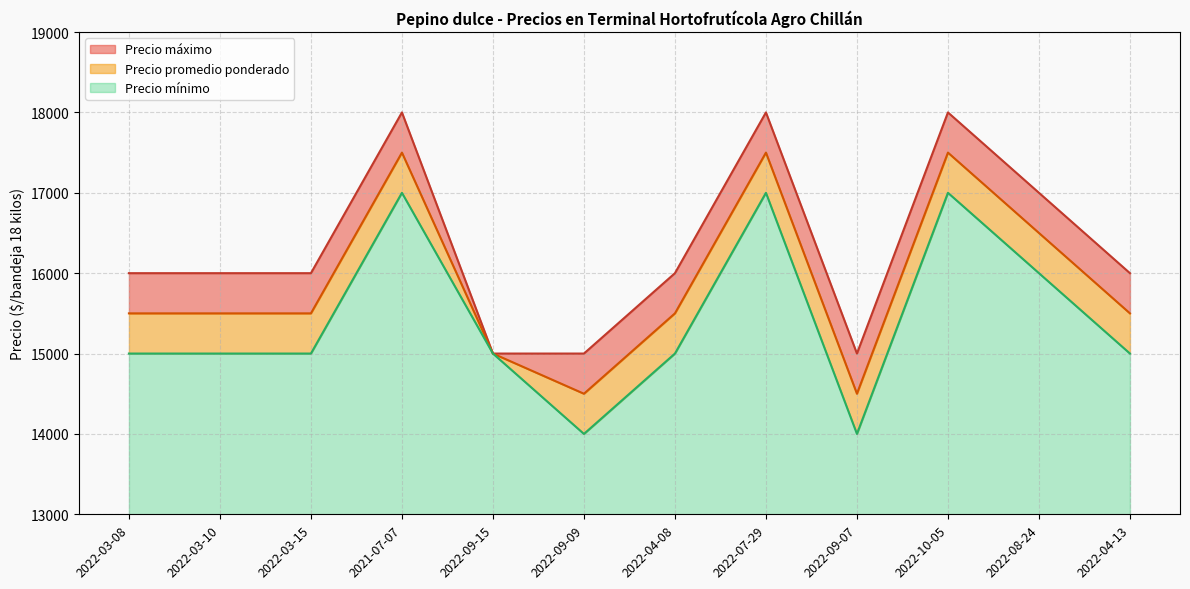

At which label is Precio minimo closest to 15500?

2022-03-08